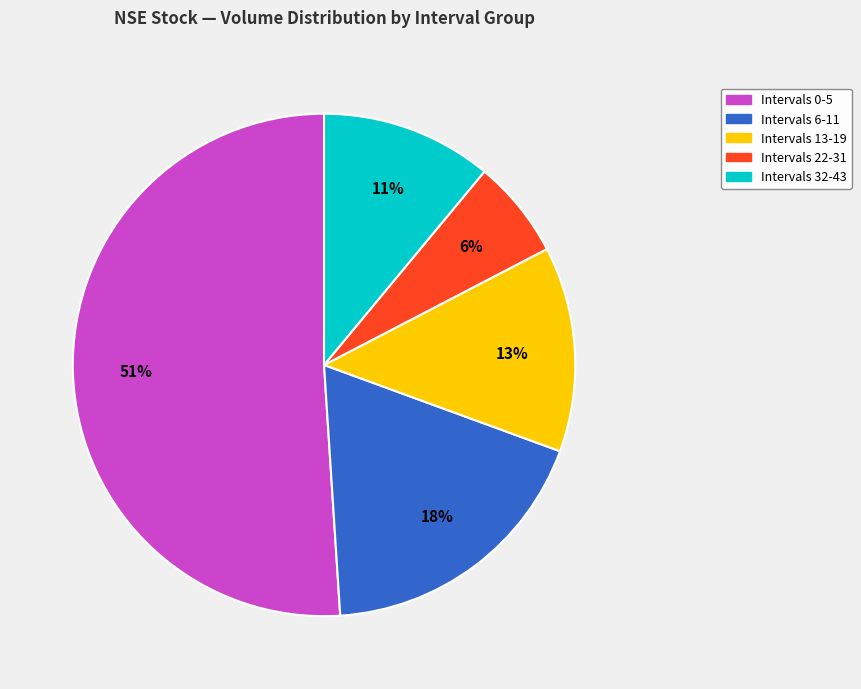

Rank the categories by value from highest to lowest.

Intervals 0-5, Intervals 6-11, Intervals 13-19, Intervals 32-43, Intervals 22-31